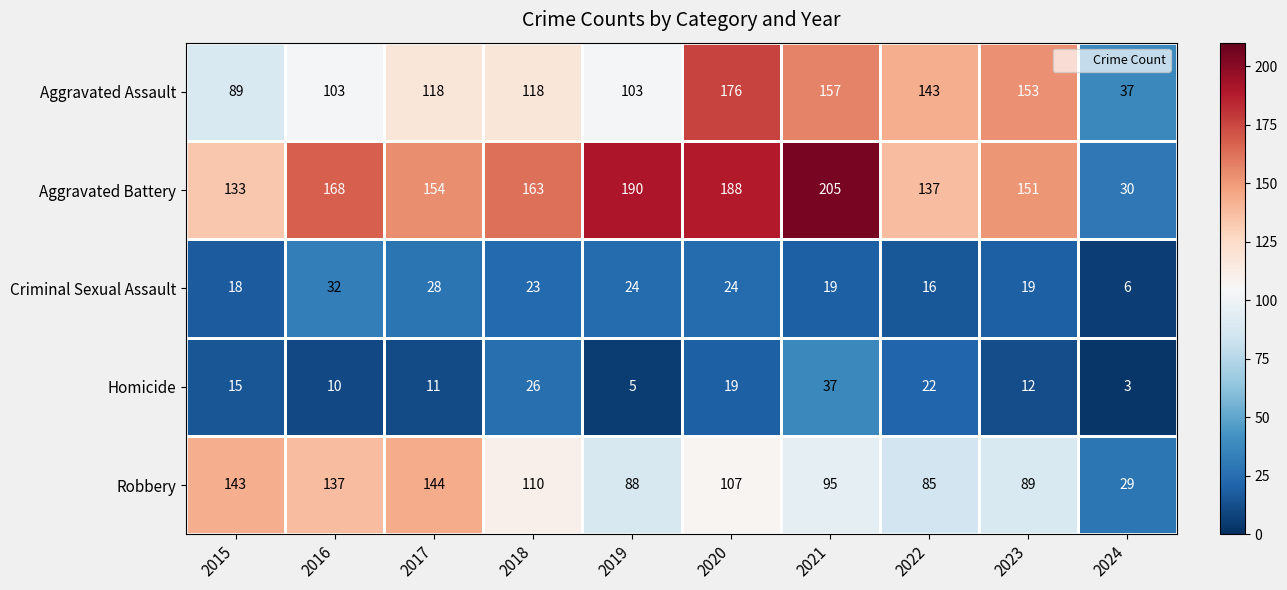

The Homicide series shows 5 at 2019. True or false?

True